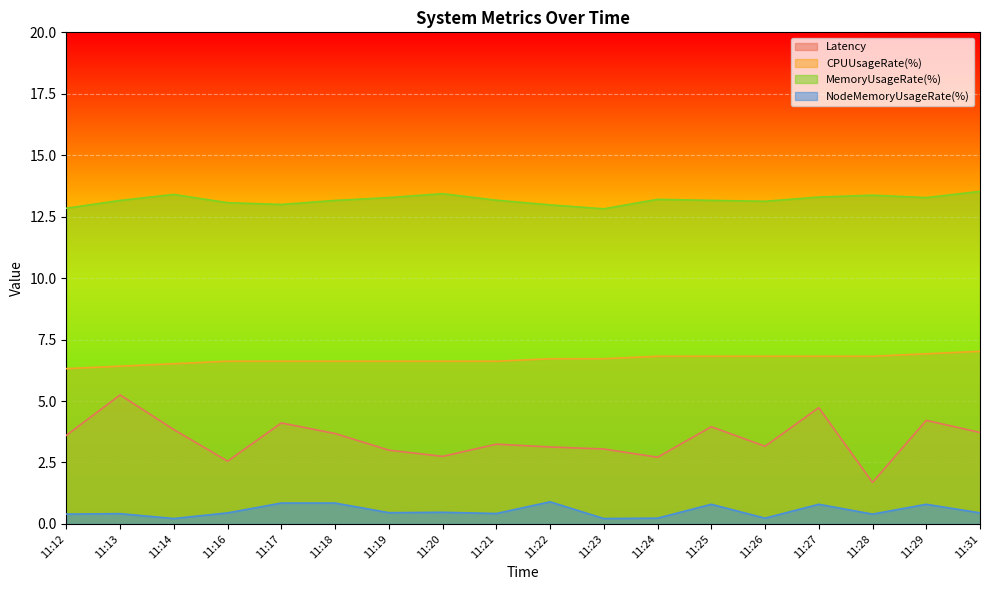

What is the difference between the second highest and second lowest values in the NodeMemoryUsageRate(%) series?

0.6